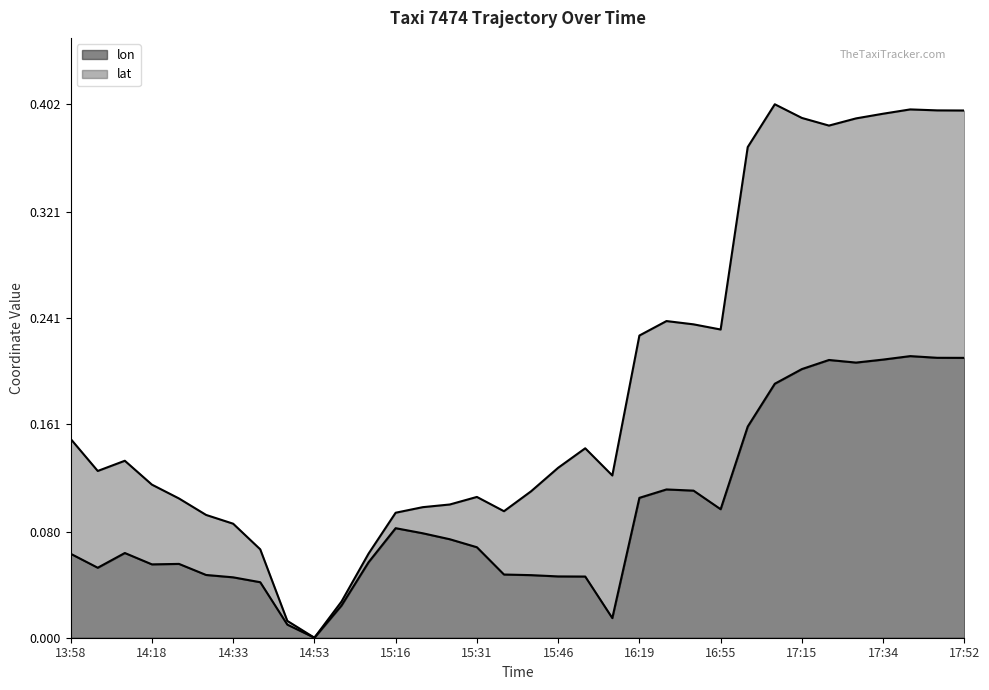

What is the approximate value at 16:55?

0.1